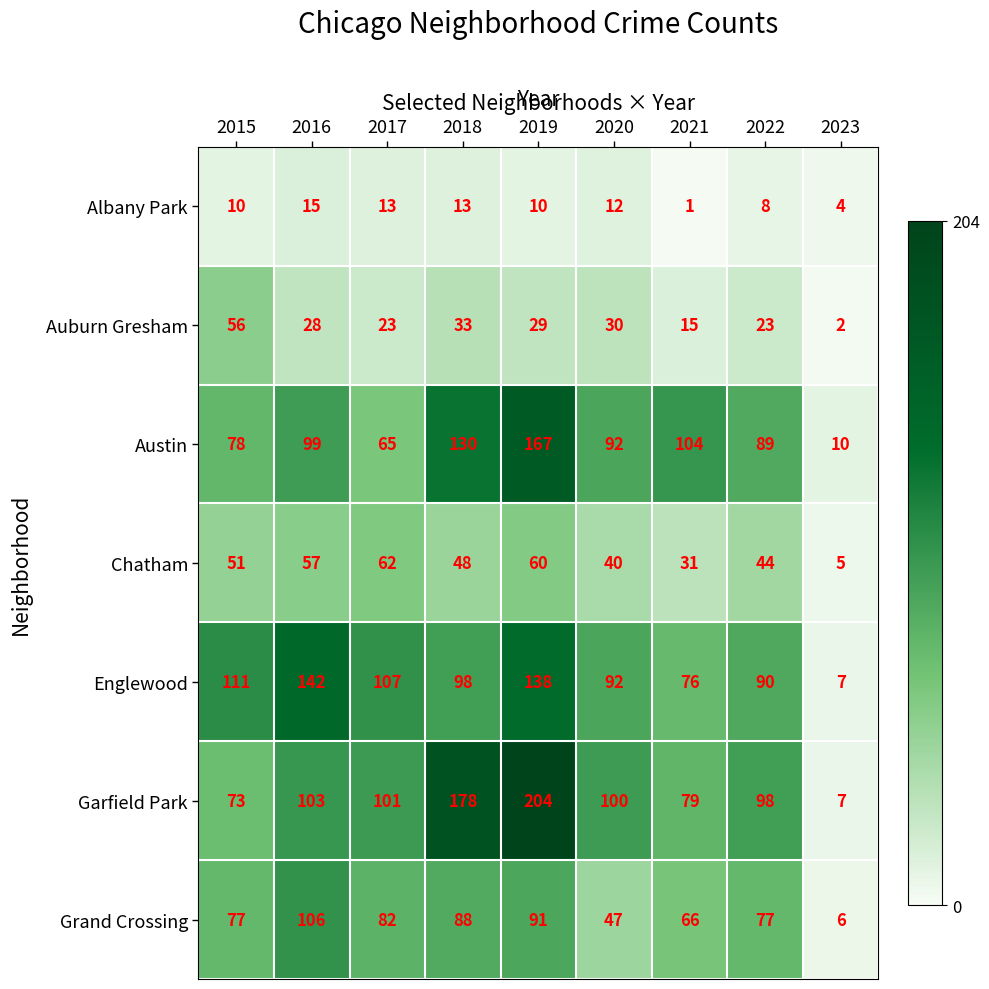

What is the difference between the Auburn Gresham values at 2022 and 2018?

10